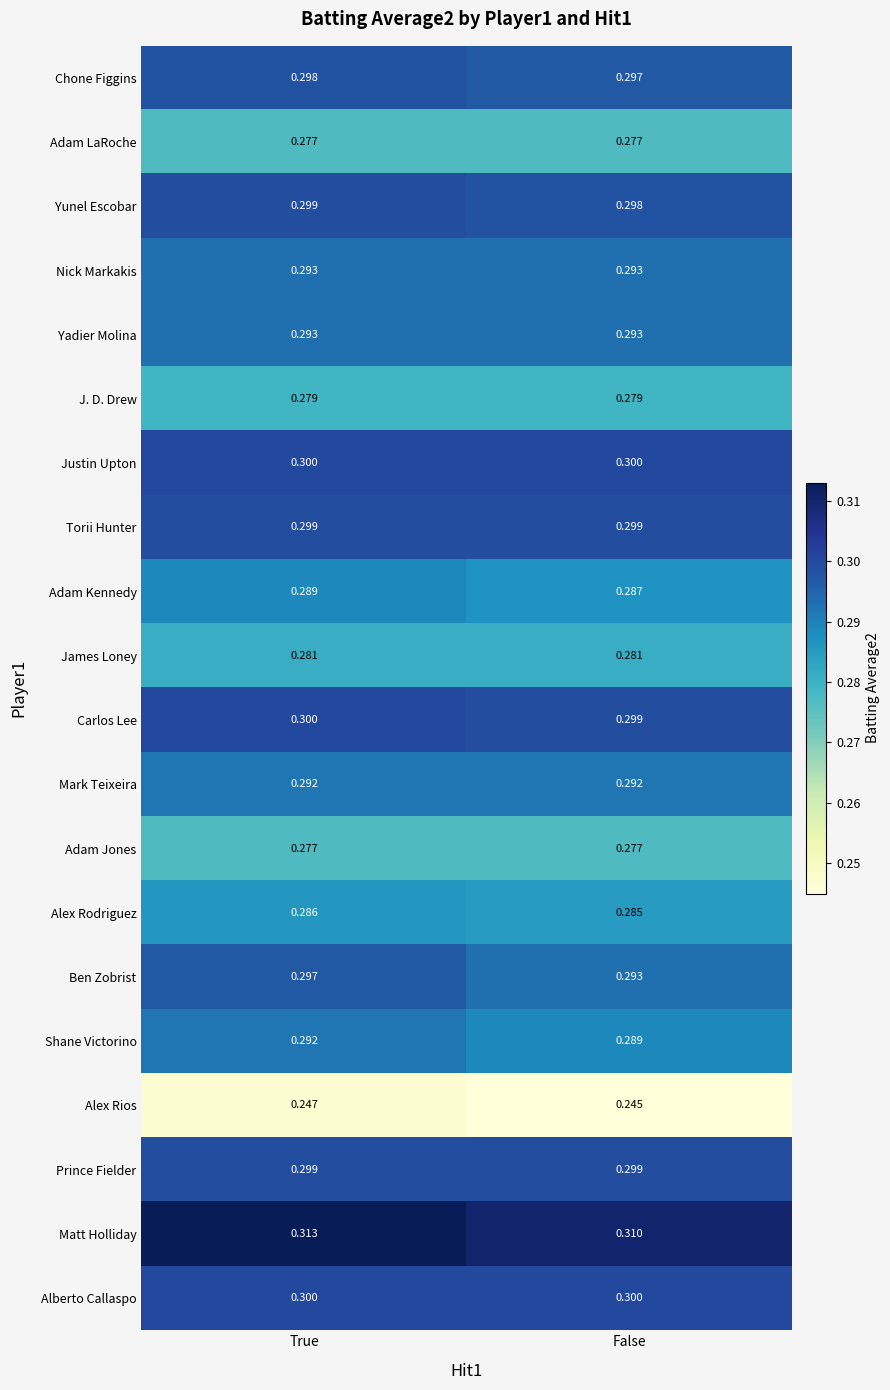

What is the spread (max minus min) of values at False?

0.1